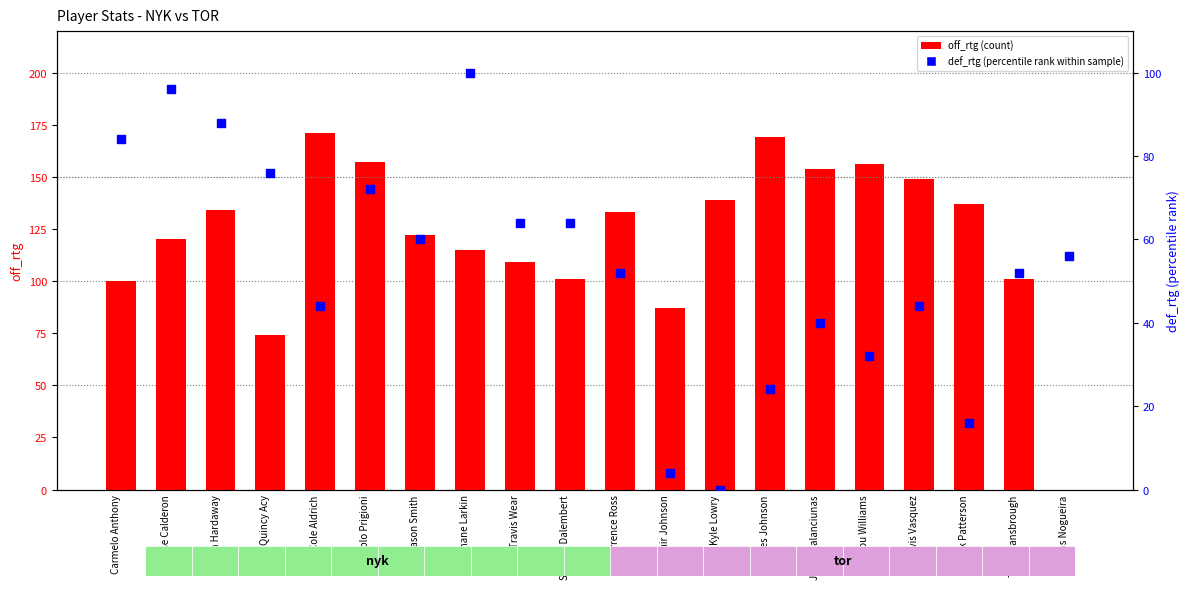

Is the value of off_rtg (count) at Jose Calderon greater than the value of def_rtg (percentile rank) at Jonas Valanciunas?

Yes